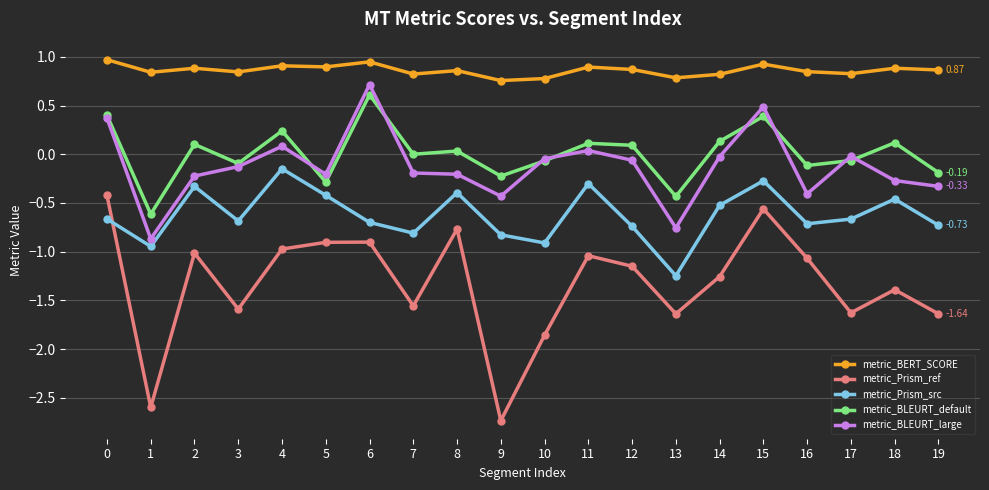

True or false: metric_Prism_src has a value of -0.6 at 1.

False